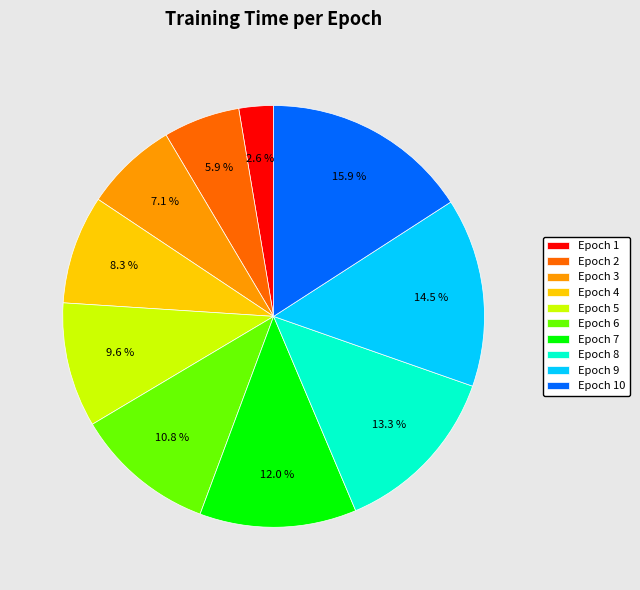

Is it true that Epoch 4 is 19% of the pie?

False